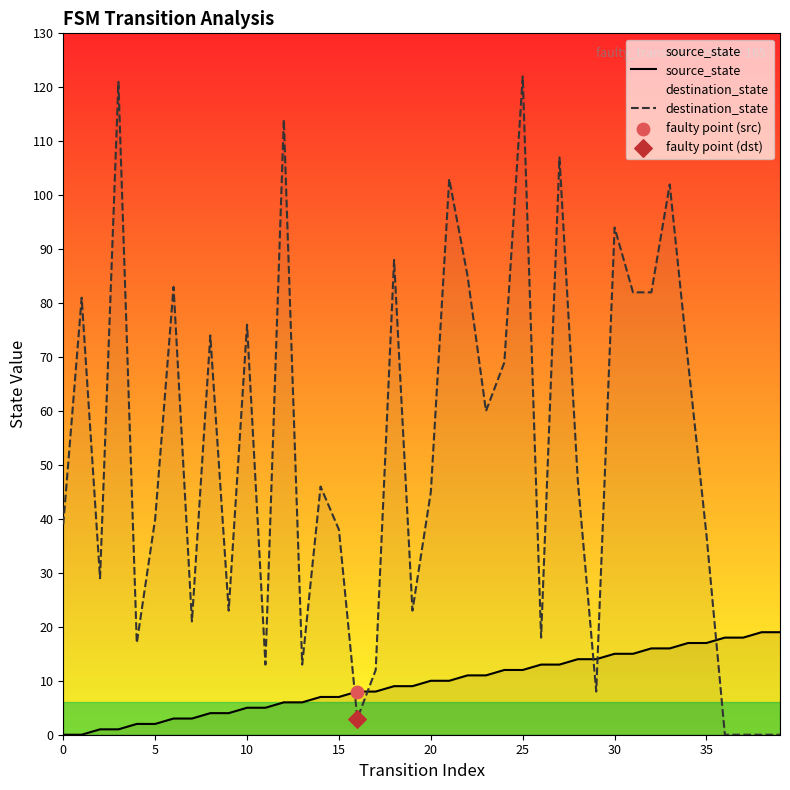

At which category is the sum across all series the highest?

25